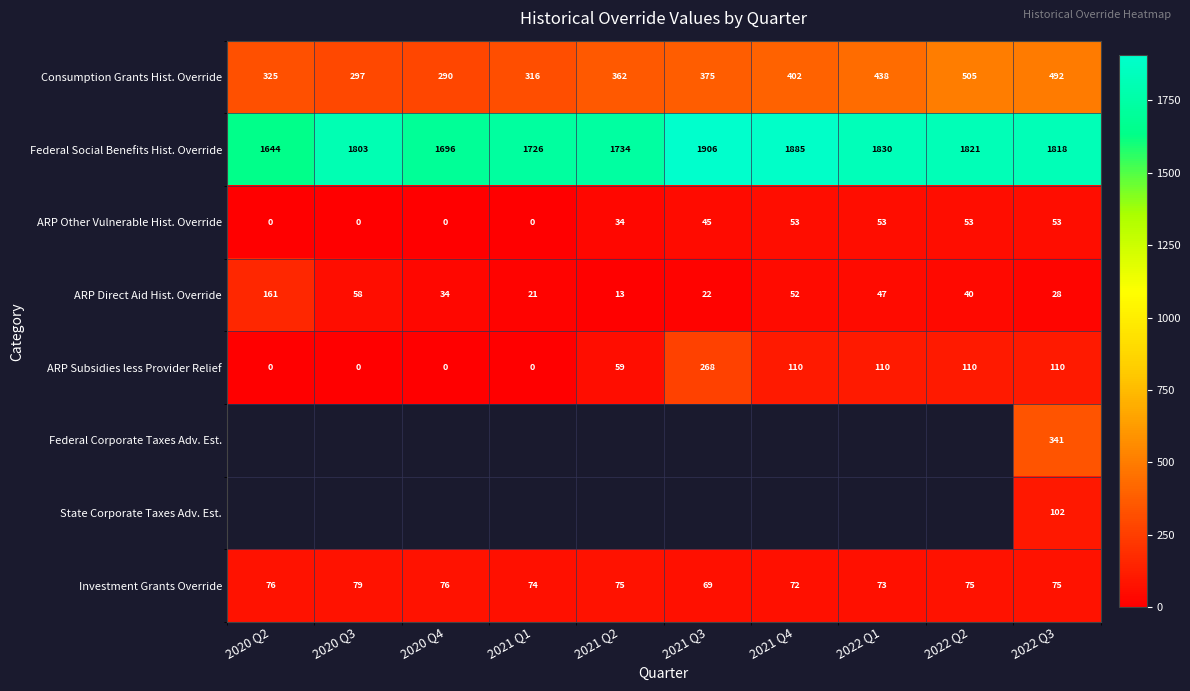

At which category does the chart reach its minimum across all series?

2020 Q2